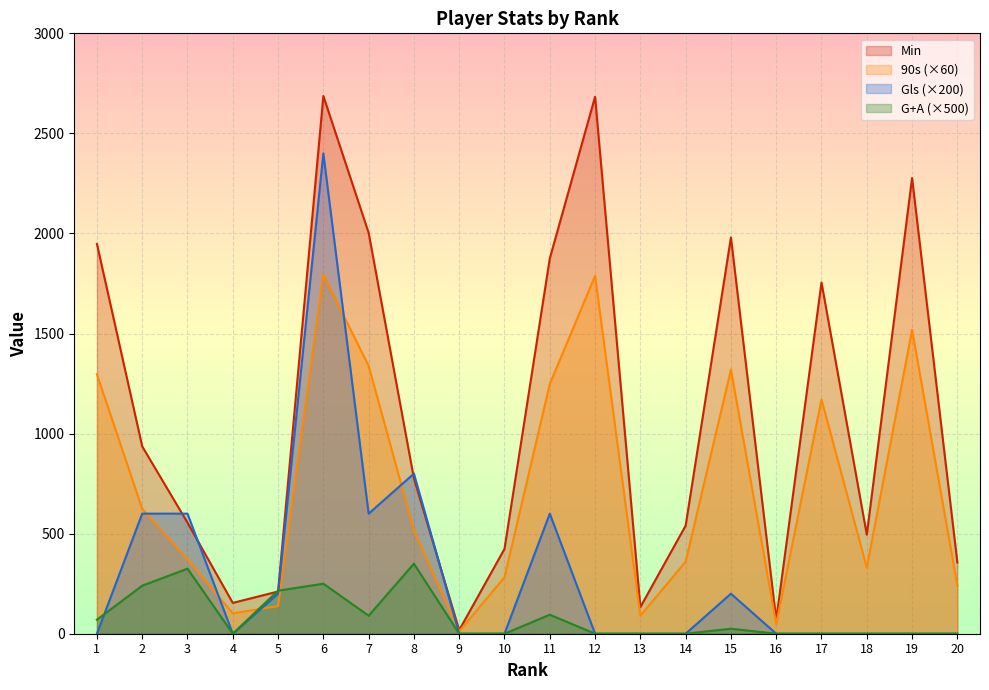

Which category has the lowest value in the Min series?

9